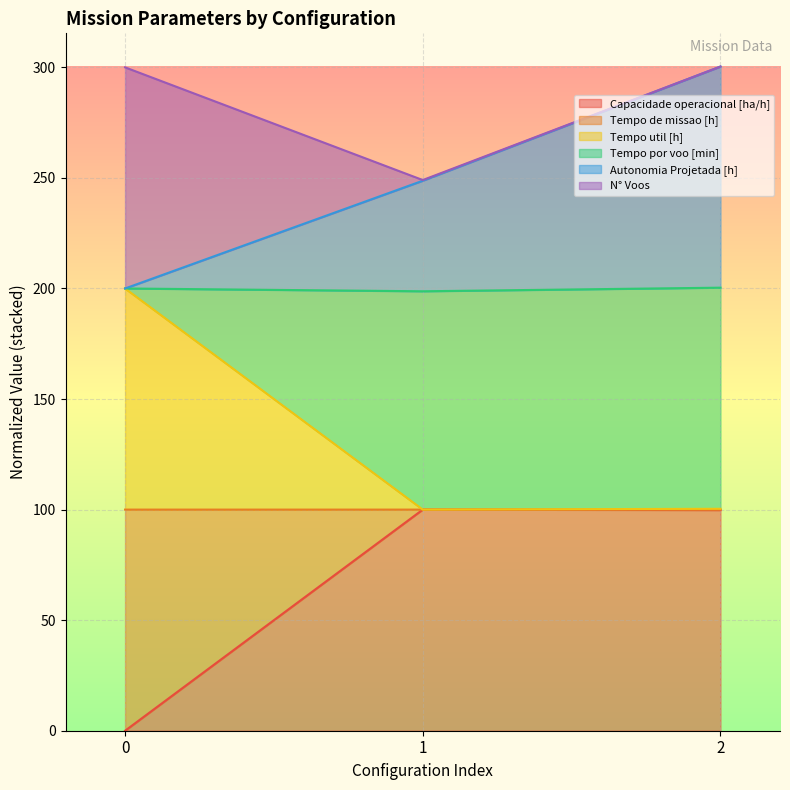

What is the total value across all series at 0?

300.0